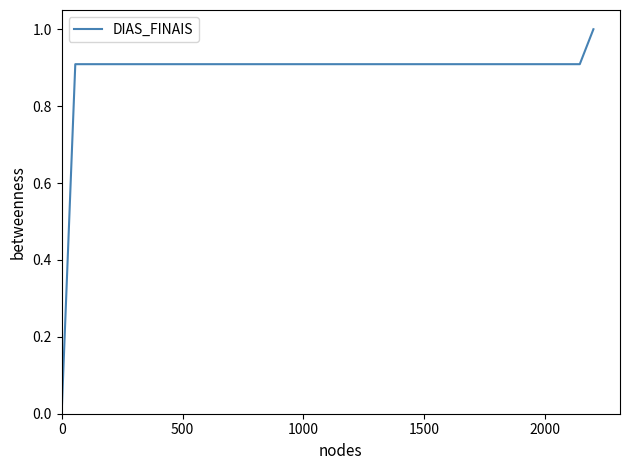

What is the difference between the maximum and minimum values?

1.0